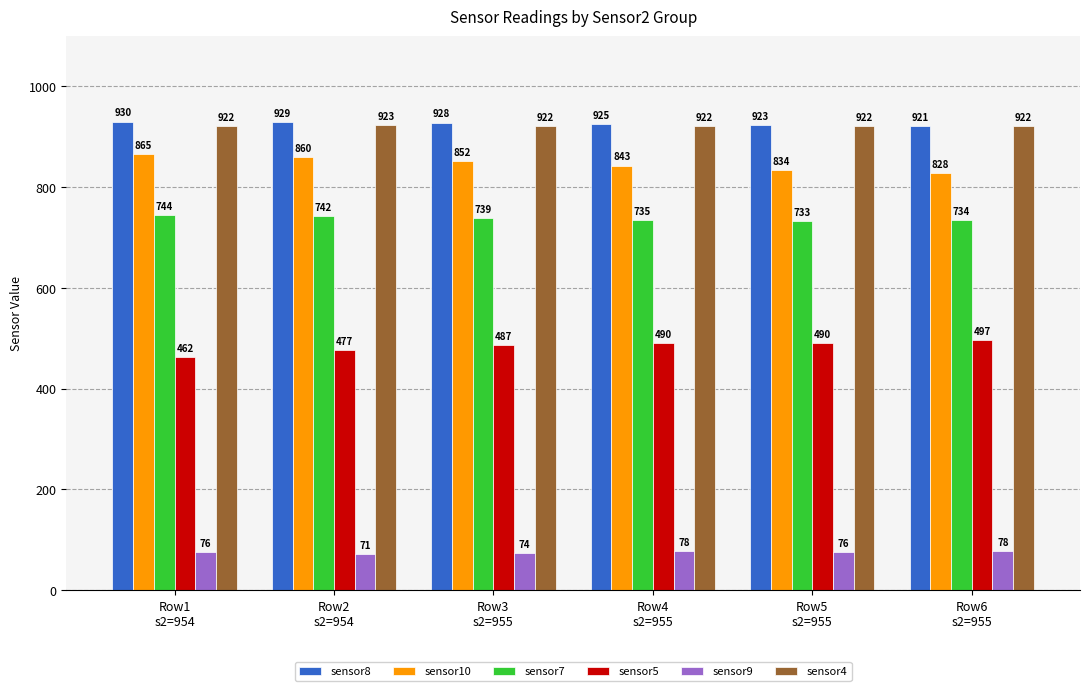

What is the sum of all sensor5 values?

2903